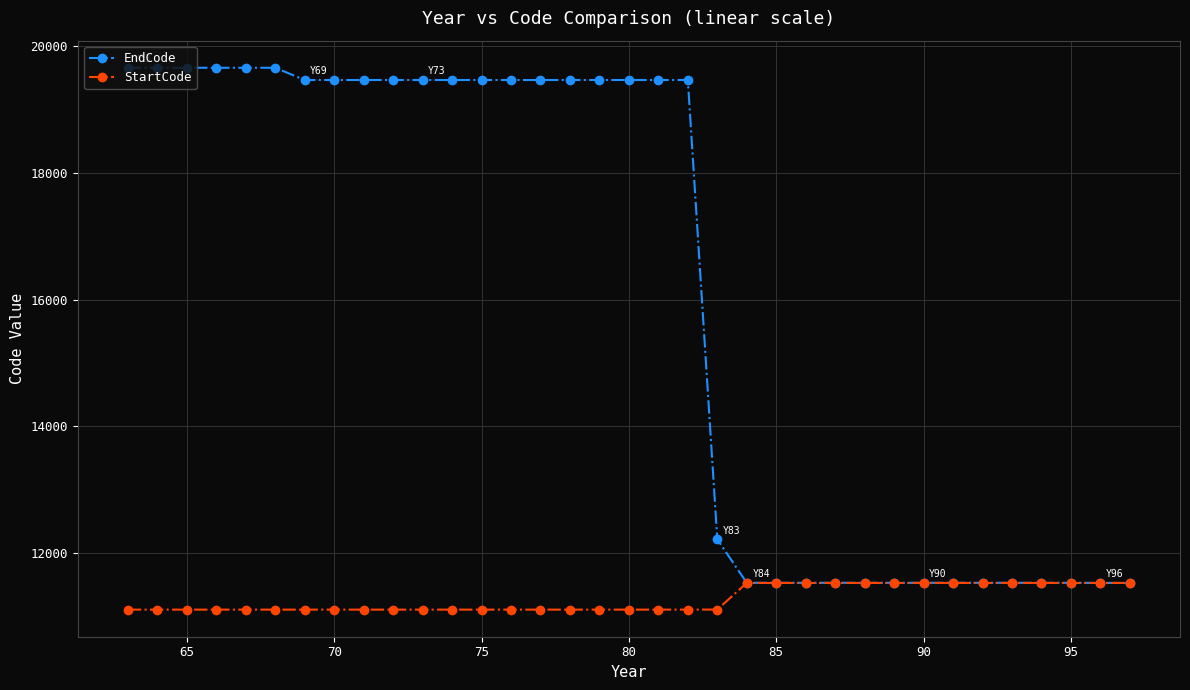

What is the value of the StartCode point at the 13th from the left?

11110